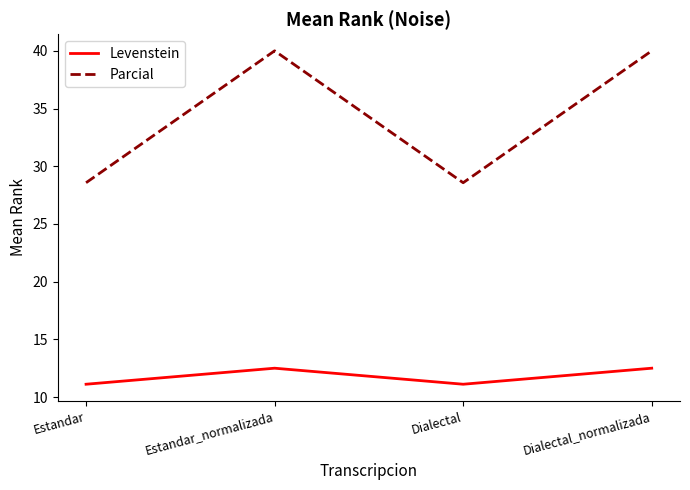

True or false: Parcial and Levenstein intersect in this chart.

False